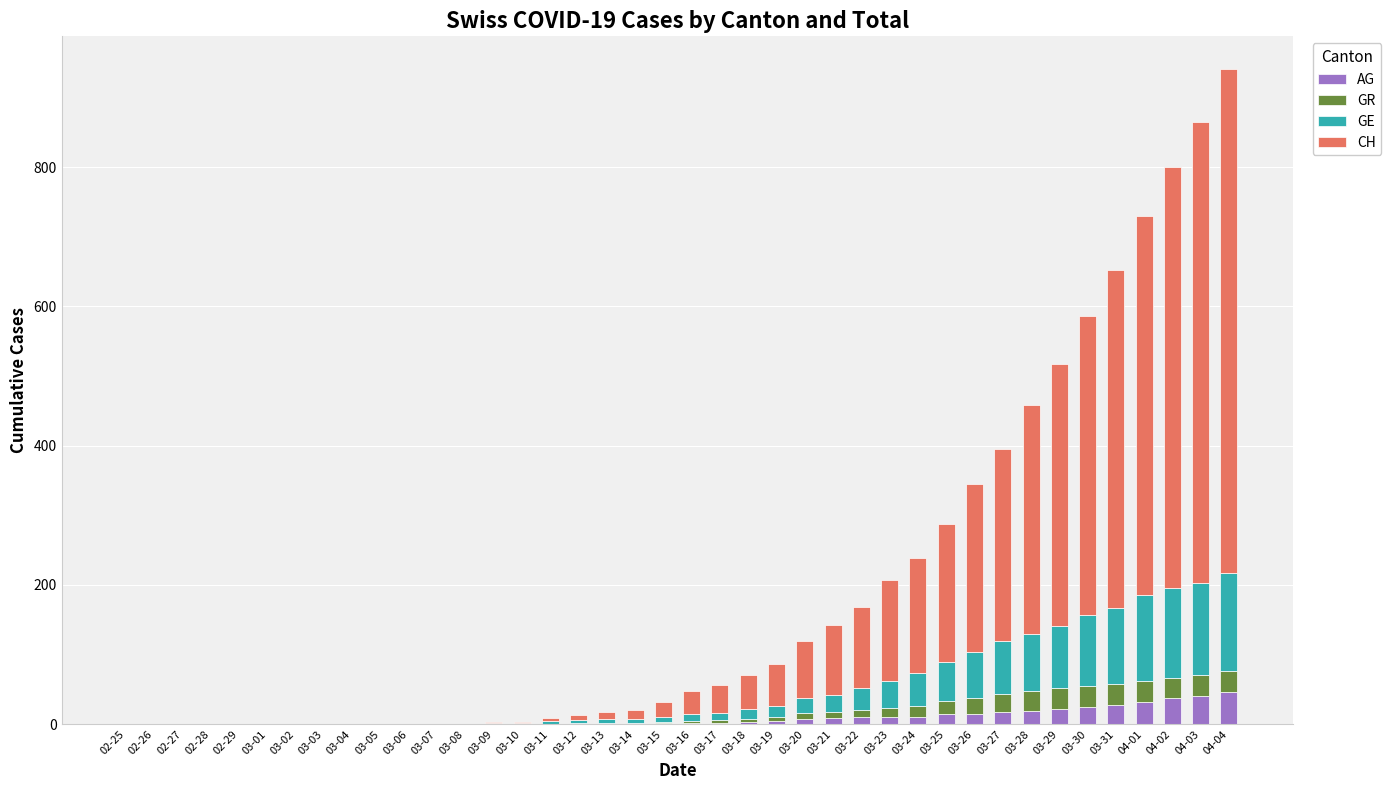

What is the maximum value for AG?

46